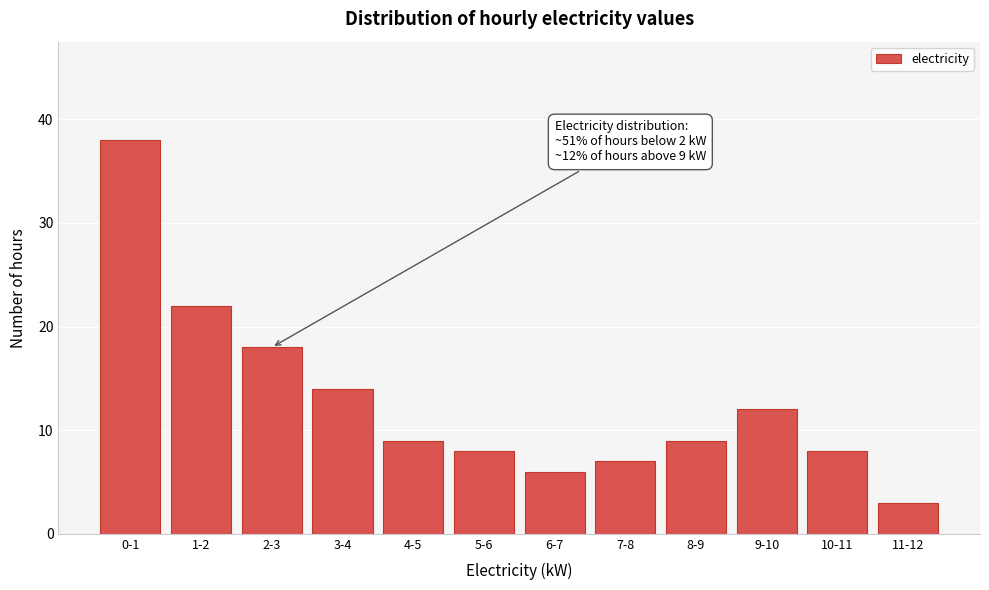

Reading right to left, extract all data points from this chart.

3	8	12	9	7	6	8	9	14	18	22	38